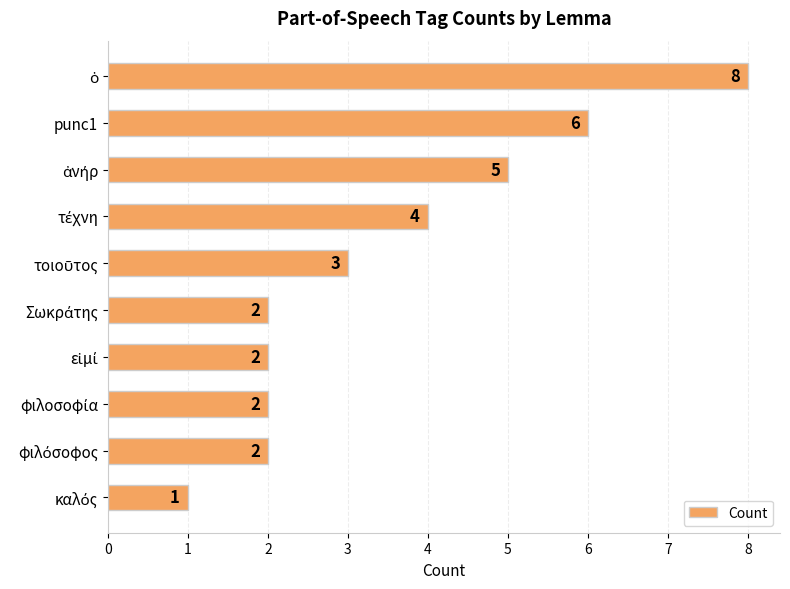

What is the value of the 10th bar from the top?

1